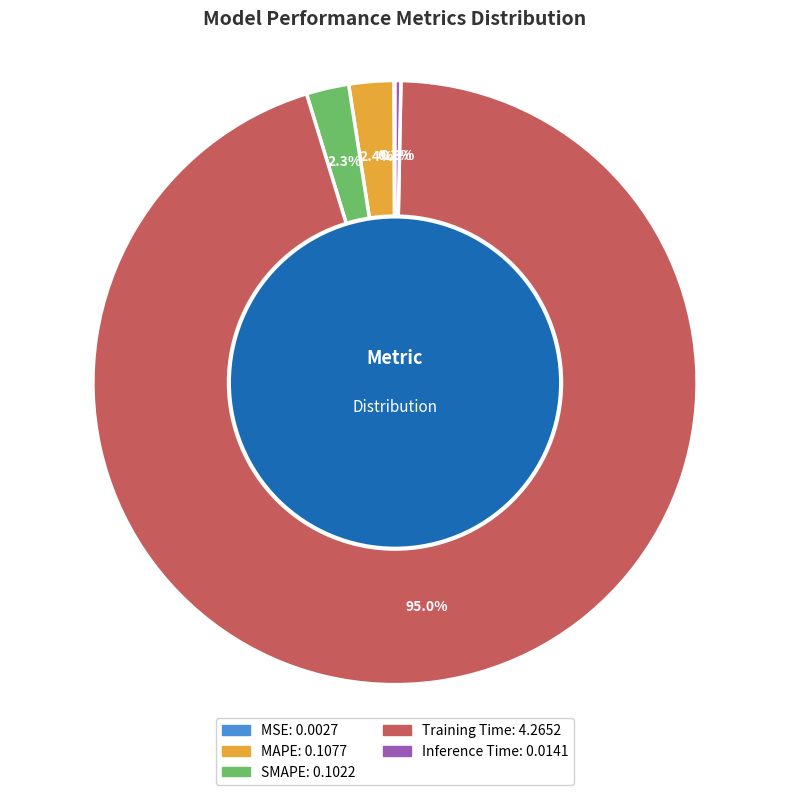

True or false: Training Time accounts for 88% of the total.

False